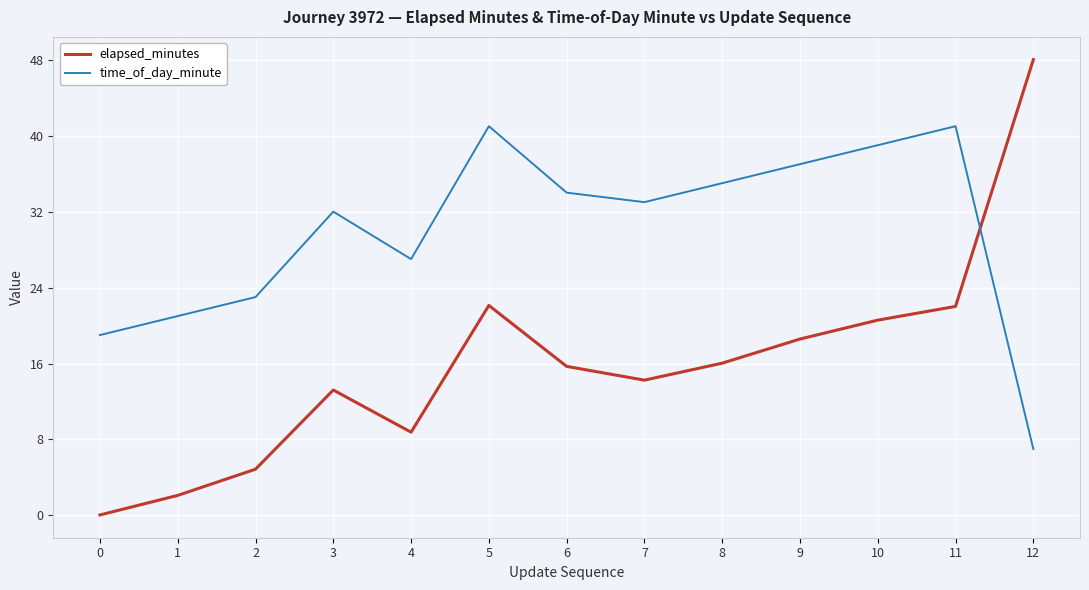

Where does the elapsed_minutes series first go above 15?

5